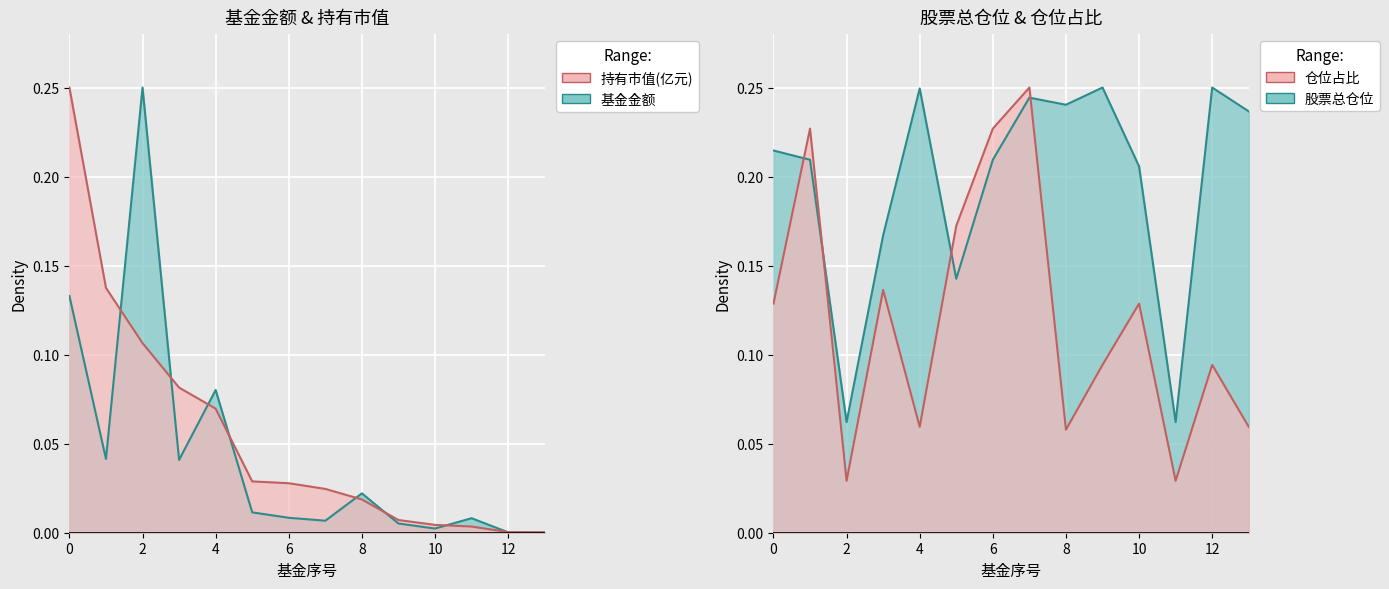

How many interior local peaks does the 股票总仓位 series have?

4